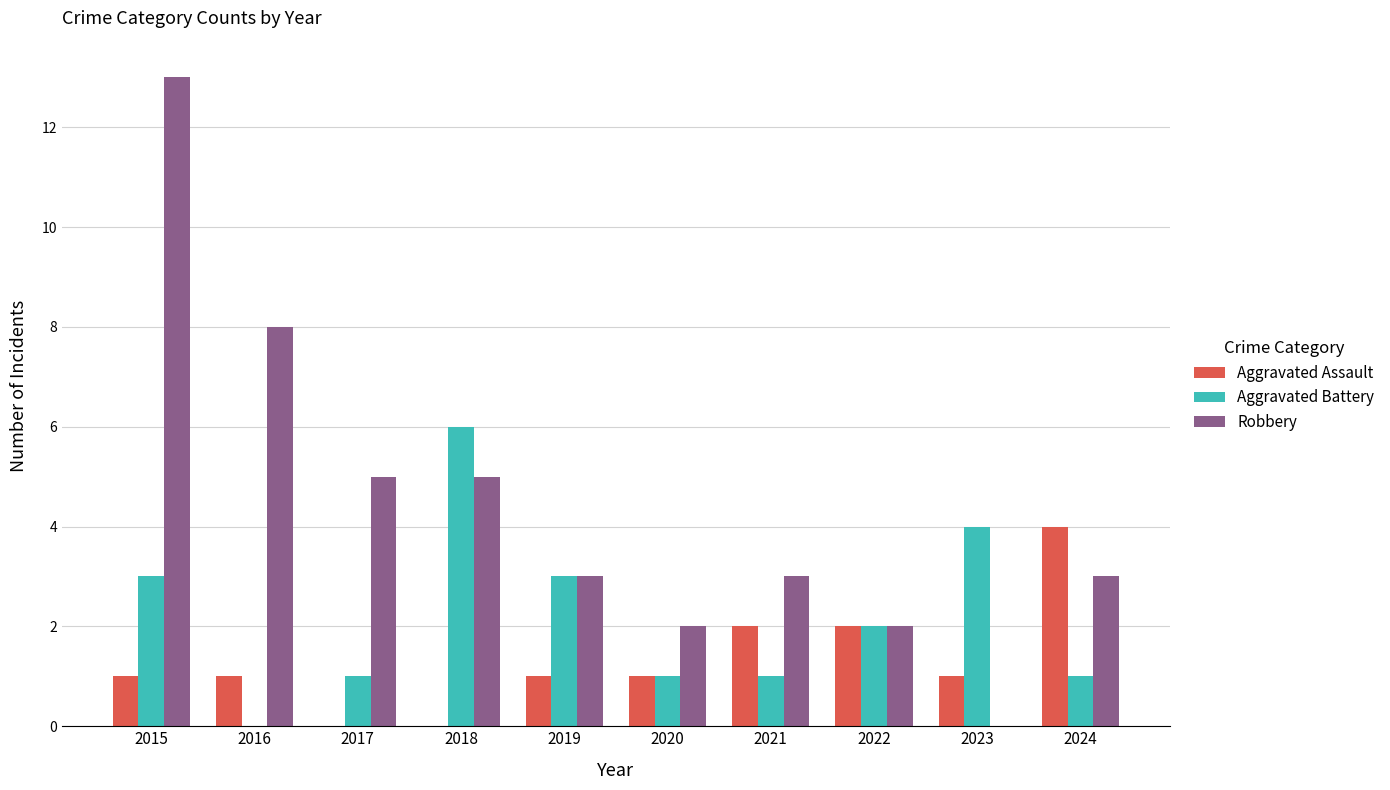

What is the sum of the Aggravated Assault values at 2015 and 2019?

2